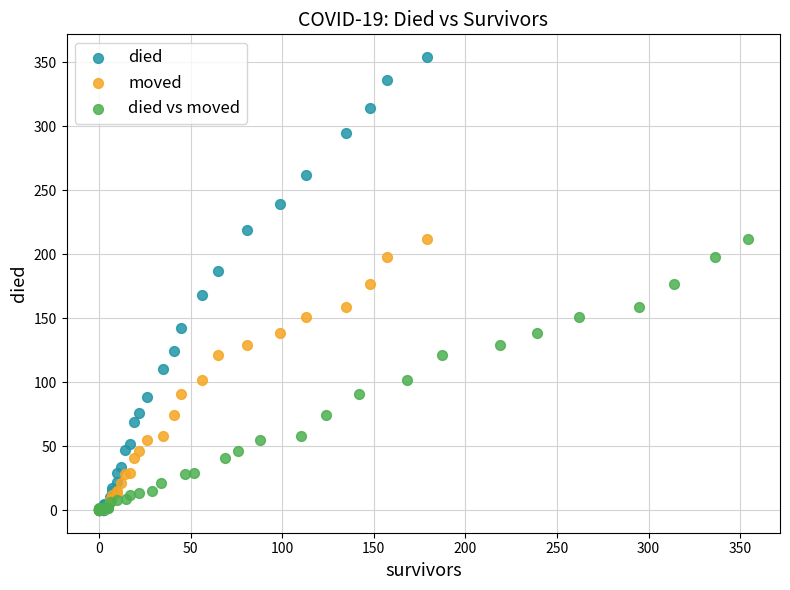

Which series contains the highest Y value?

died